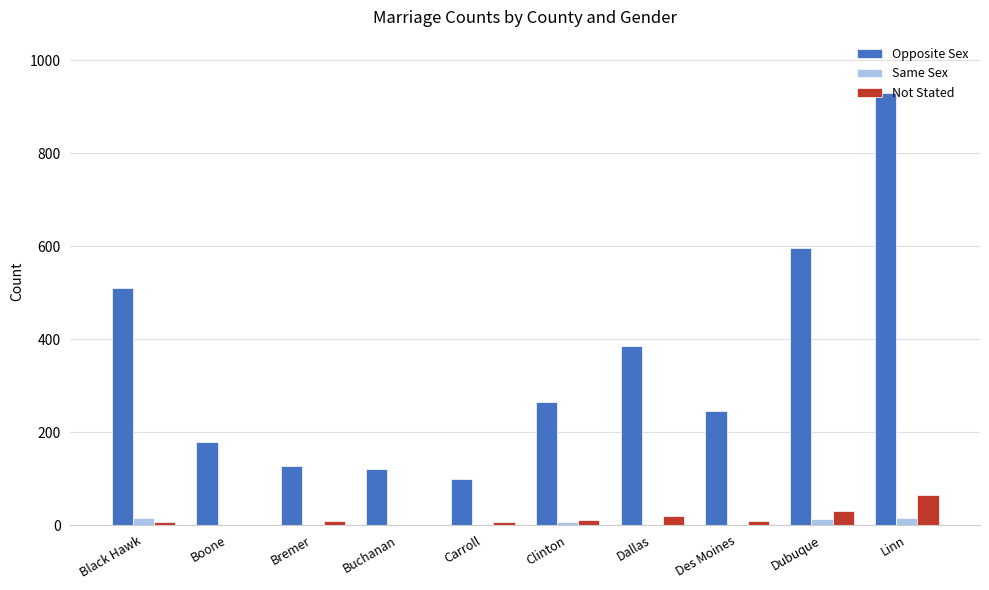

What is the sum of all Same Sex values?

51